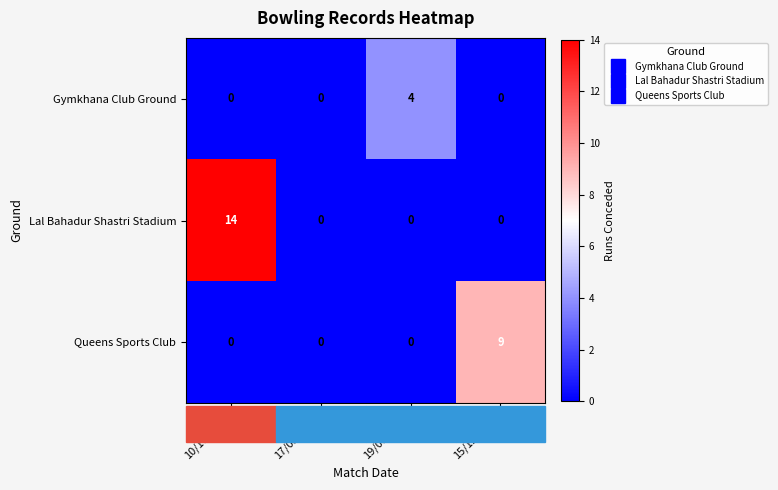

Which series has the largest total across all categories?

Lal Bahadur Shastri Stadium